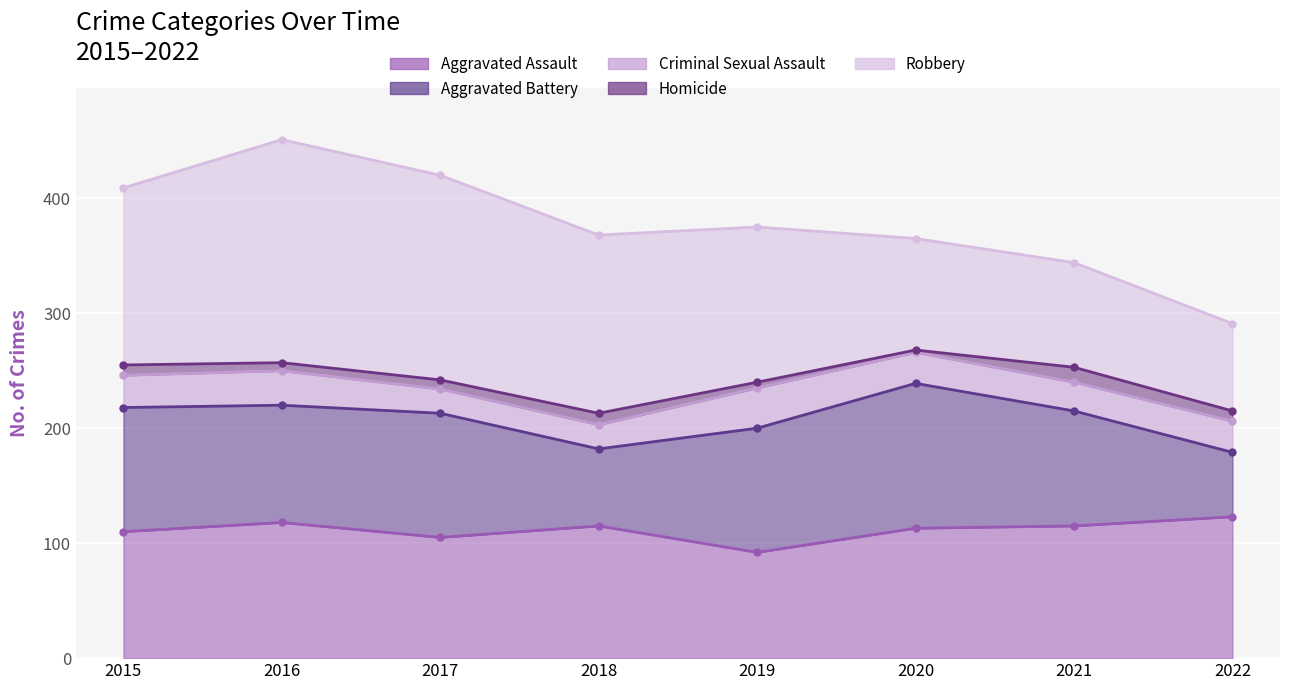

What is the spread (max minus min) of values at 2019?

130